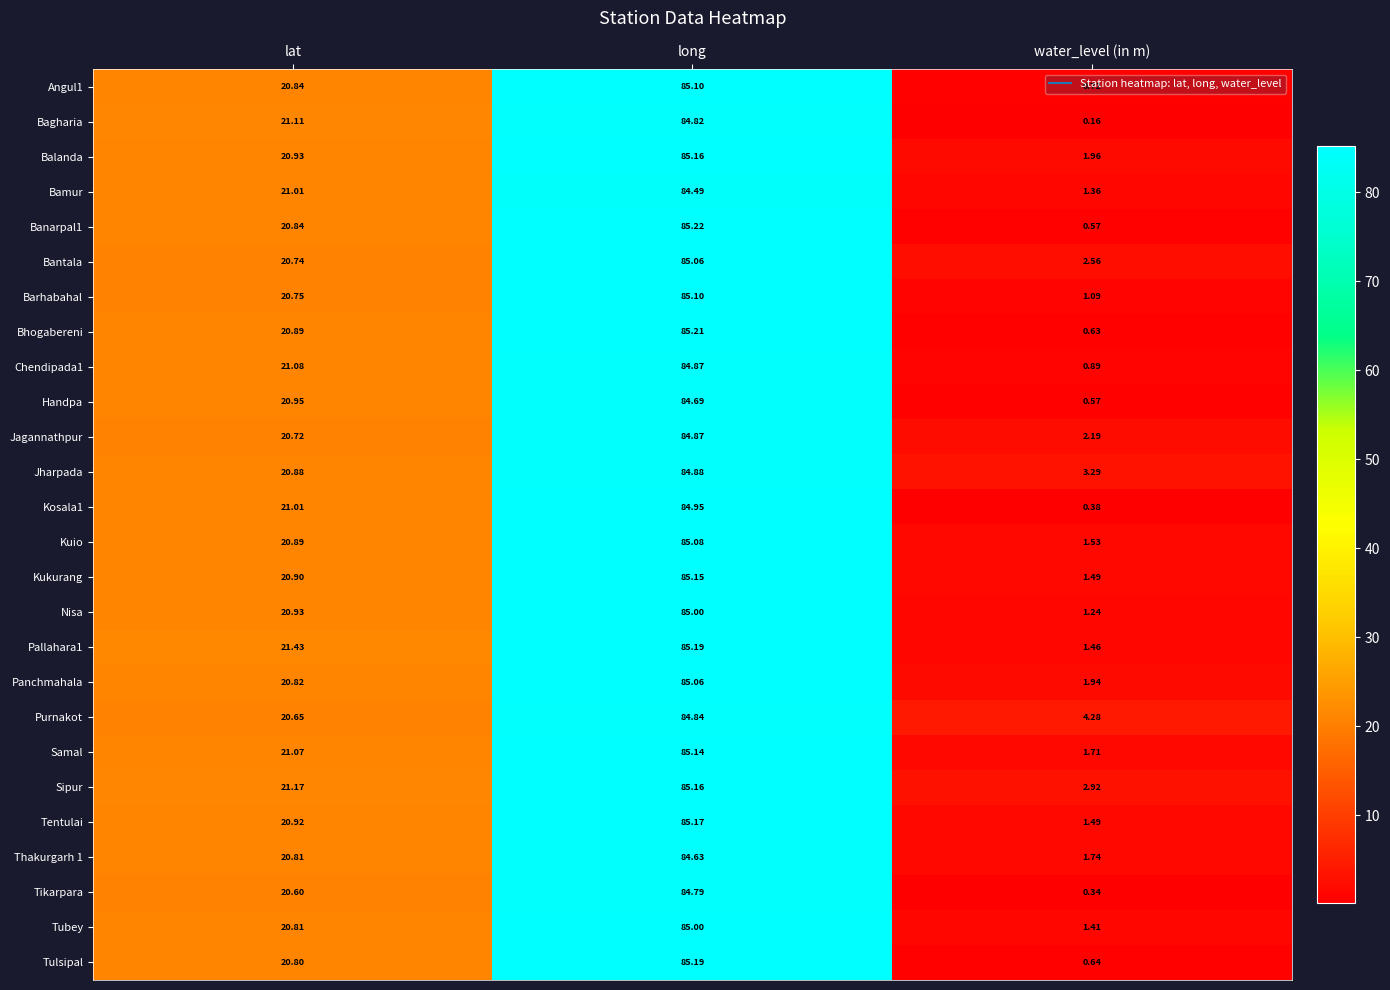

Rank the categories by Kukurang value from lowest to highest.

water_level (in m), lat, long